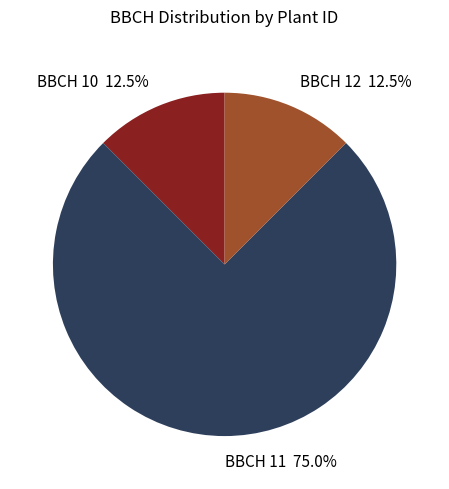

Between BBCH 11 and BBCH 10, which is larger?

BBCH 11